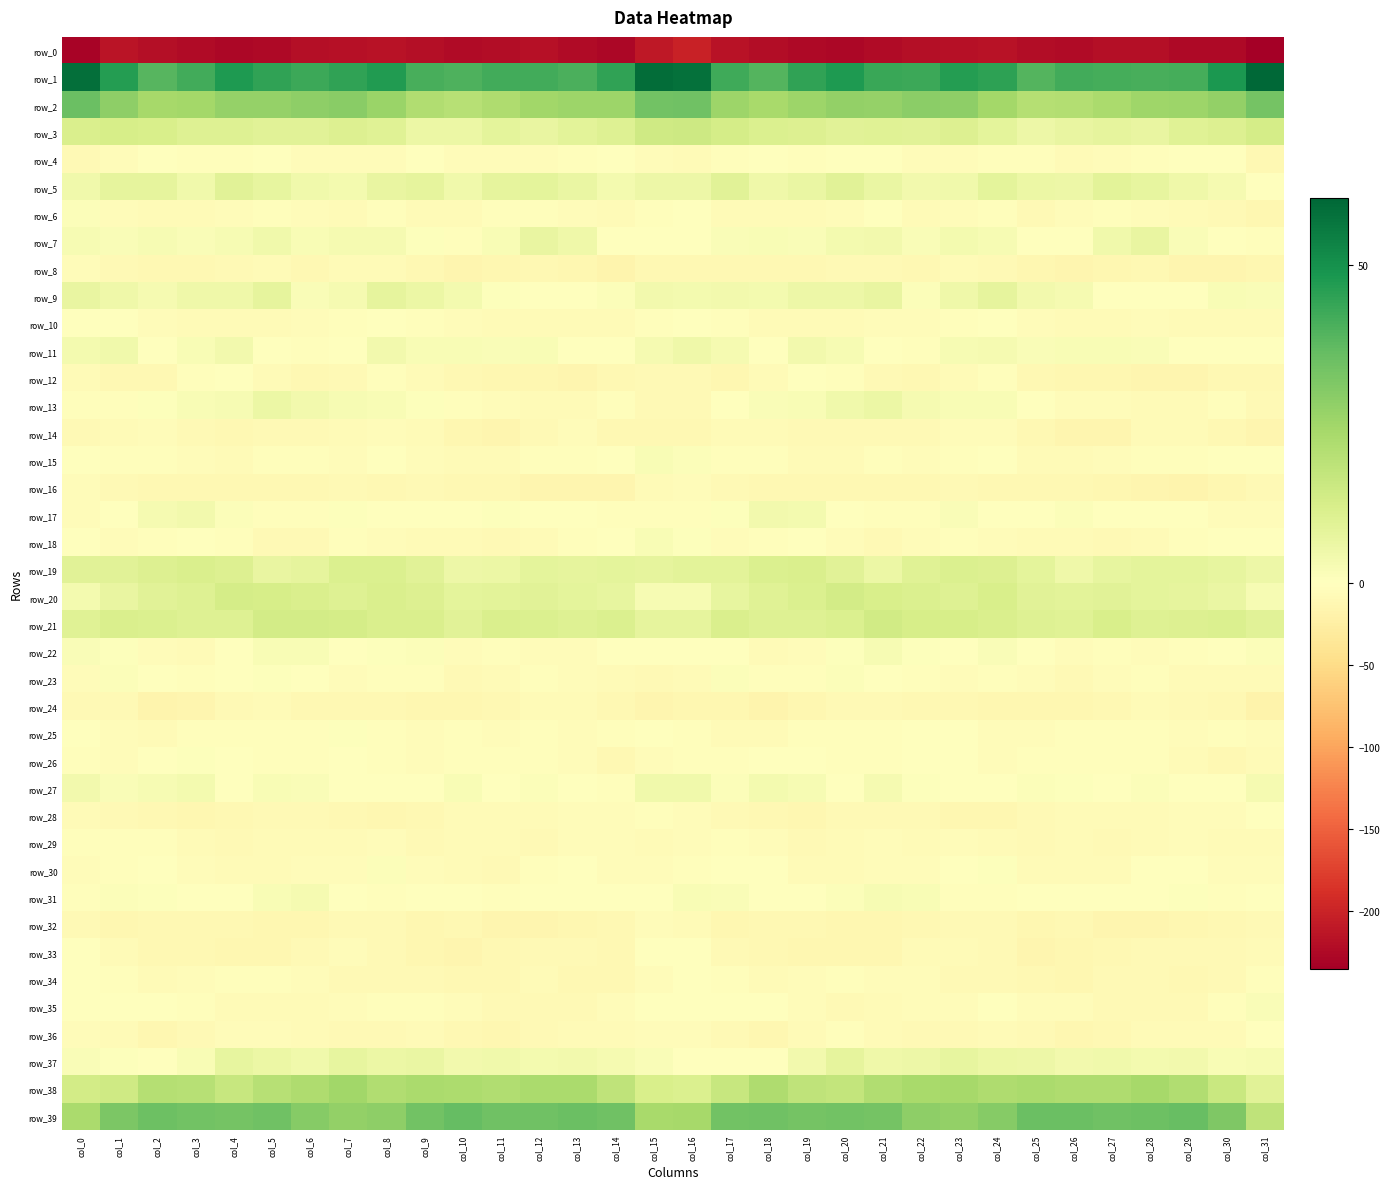

True or false: row_26 has a value of -2.4 at col_9.

False